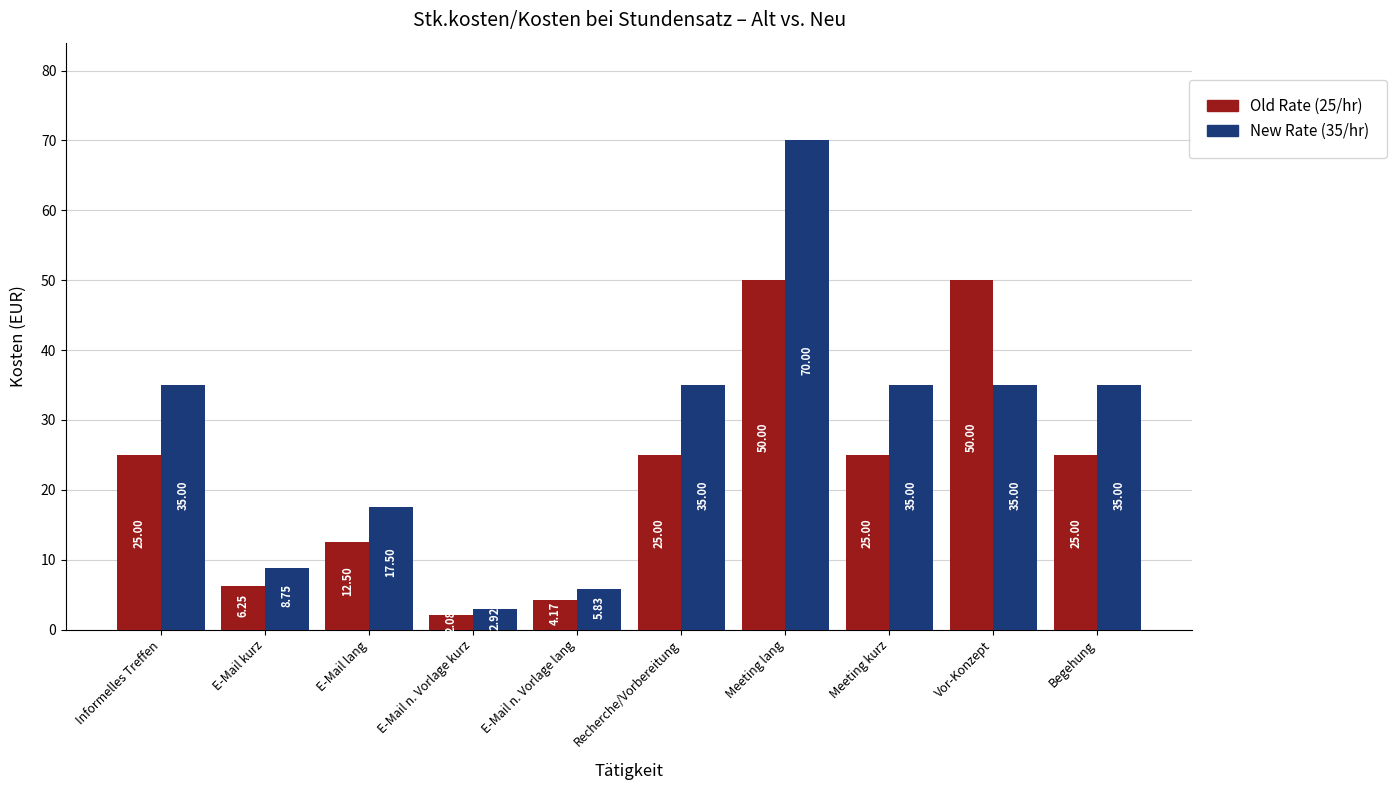

Is the value of New Rate (35/hr) at E-Mail kurz greater than the value of Old Rate (25/hr) at E-Mail kurz?

Yes